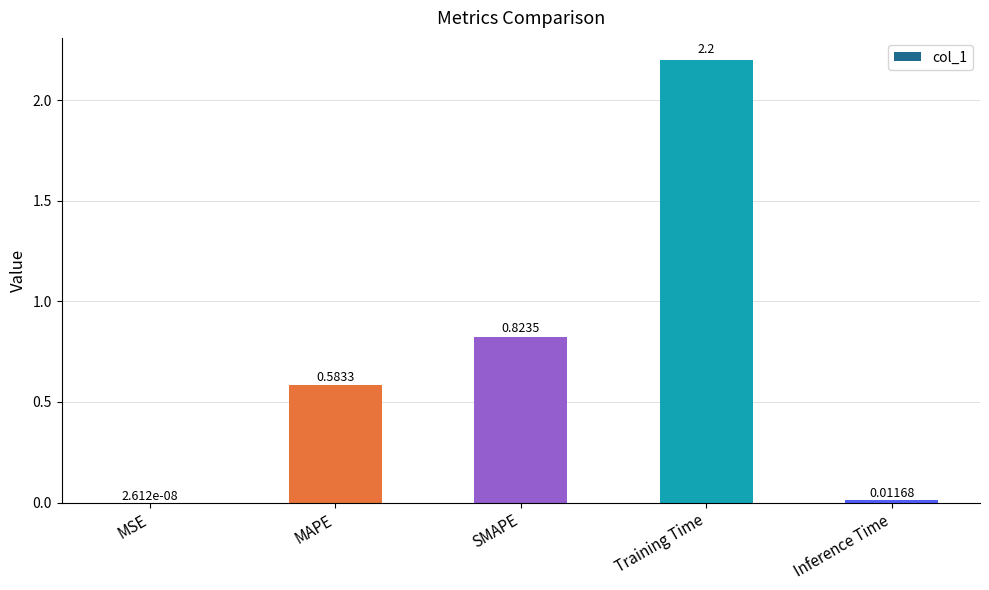

What is the sum of the values at Training Time and MSE?

2.2